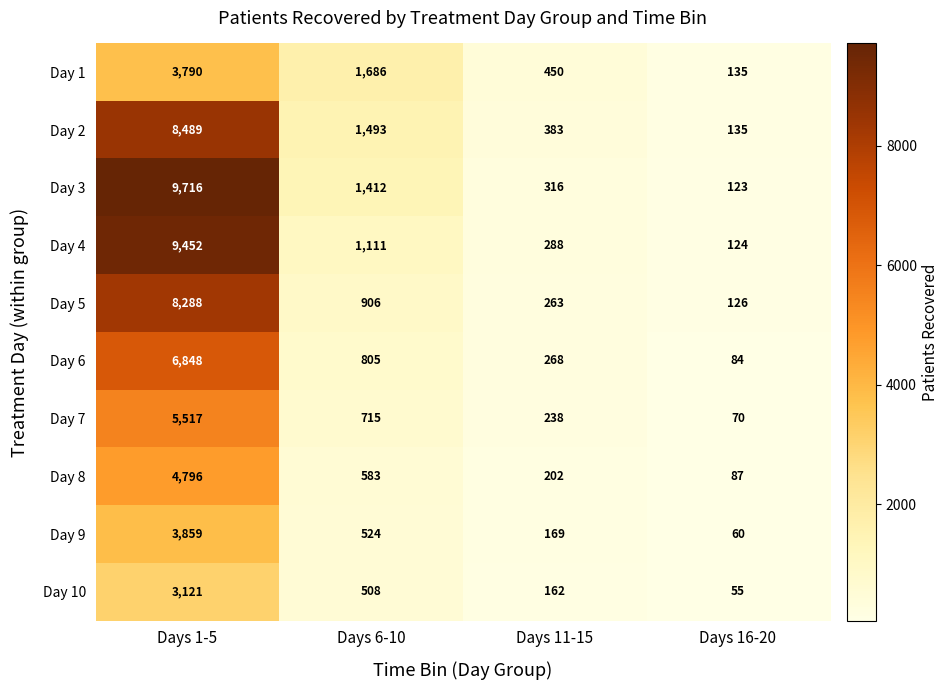

What is the difference between the Day 7 values at Days 16-20 and Days 6-10?

645